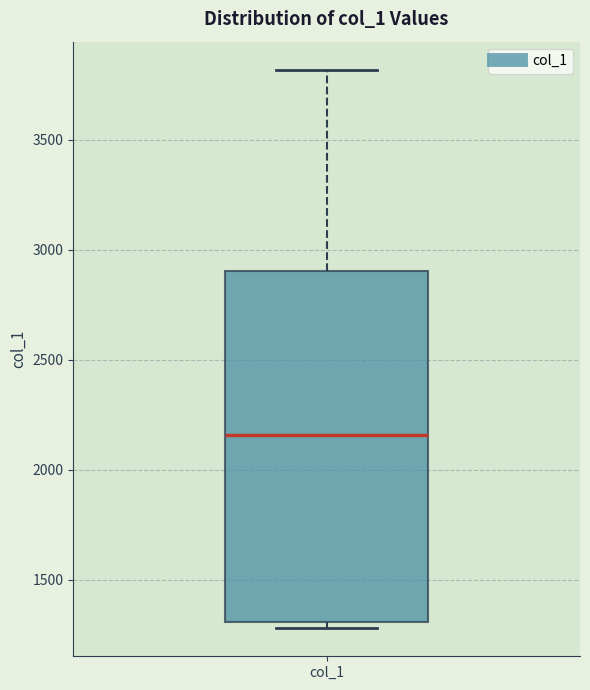

Read this box plot against the y-axis: the position of the median line, the range covered by the box, and the ends of both whiskers. The values are not printed on the chart, so give them approximately, as read against the axis.

median 2150, box 1300 to 2900, whiskers 1300 (just below the box's lower edge) to 3800